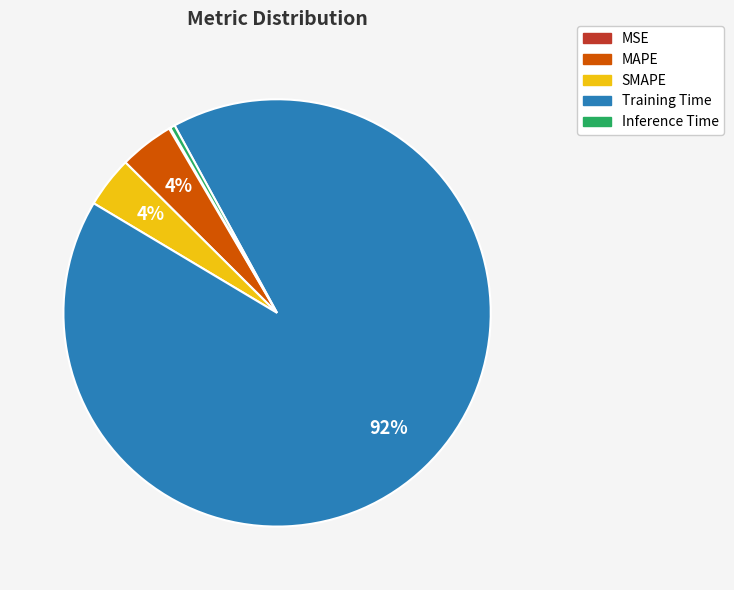

Which slice is the largest?

Training Time